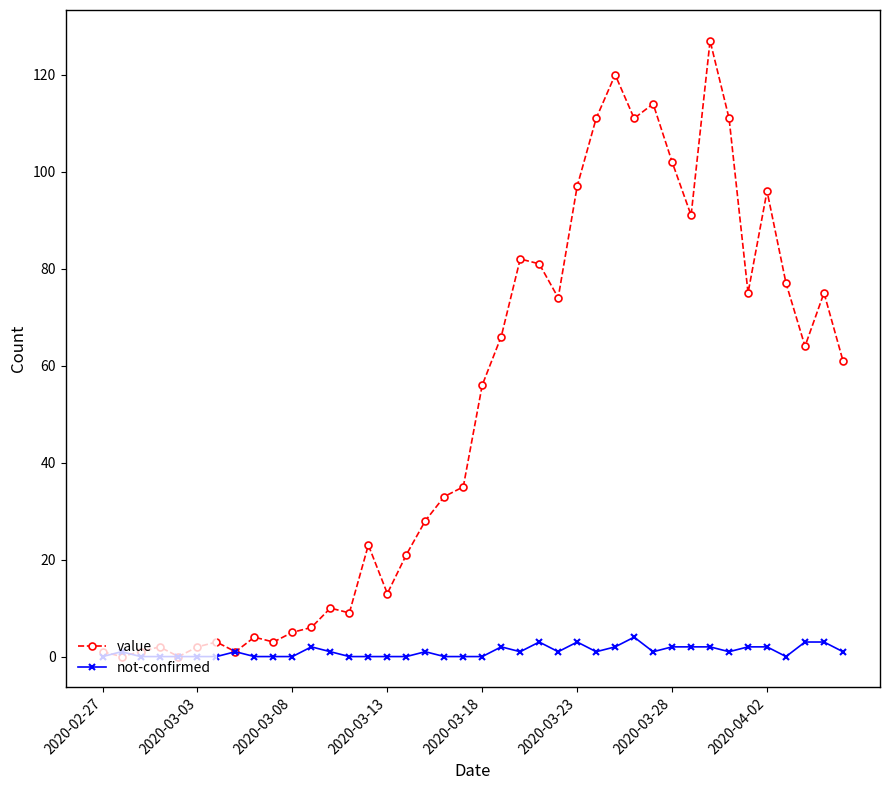

True or false: not-confirmed has more than 1 points higher than both neighbors.

True